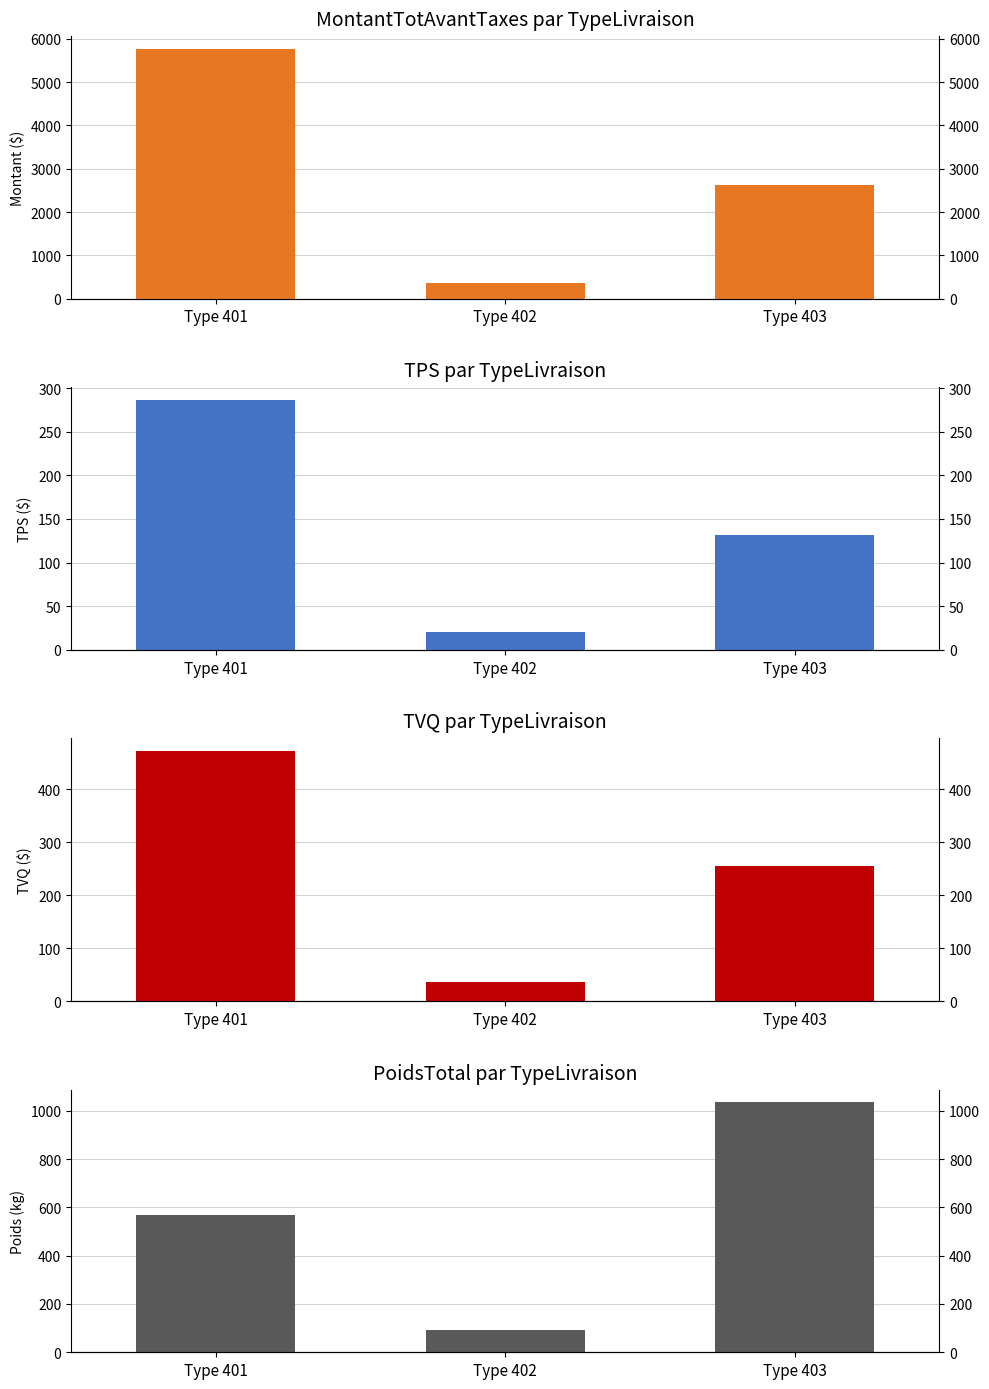

Is the value of PoidsTotal at Type 402 greater than the value of MontantTotAvantTaxes at Type 401?

No